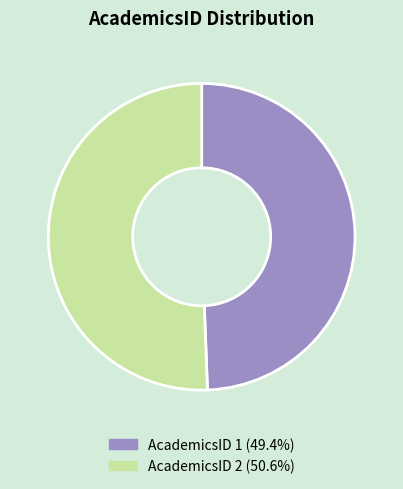

Does AcademicsID 1 (49.4%) account for over 50% of the chart?

No